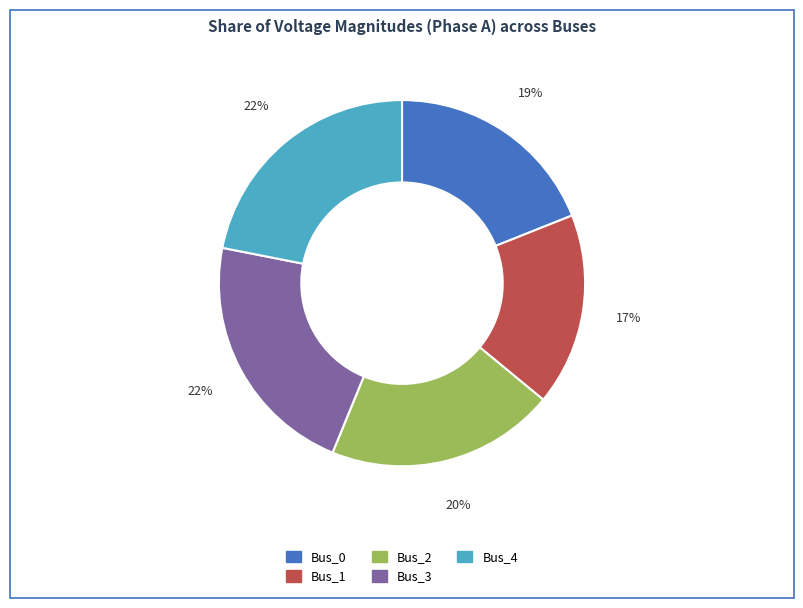

How many slices are in this pie chart?

5